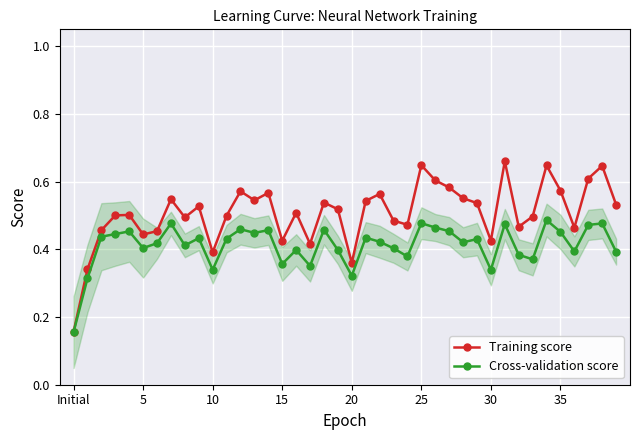

At which category is the sum across all series the highest?

31